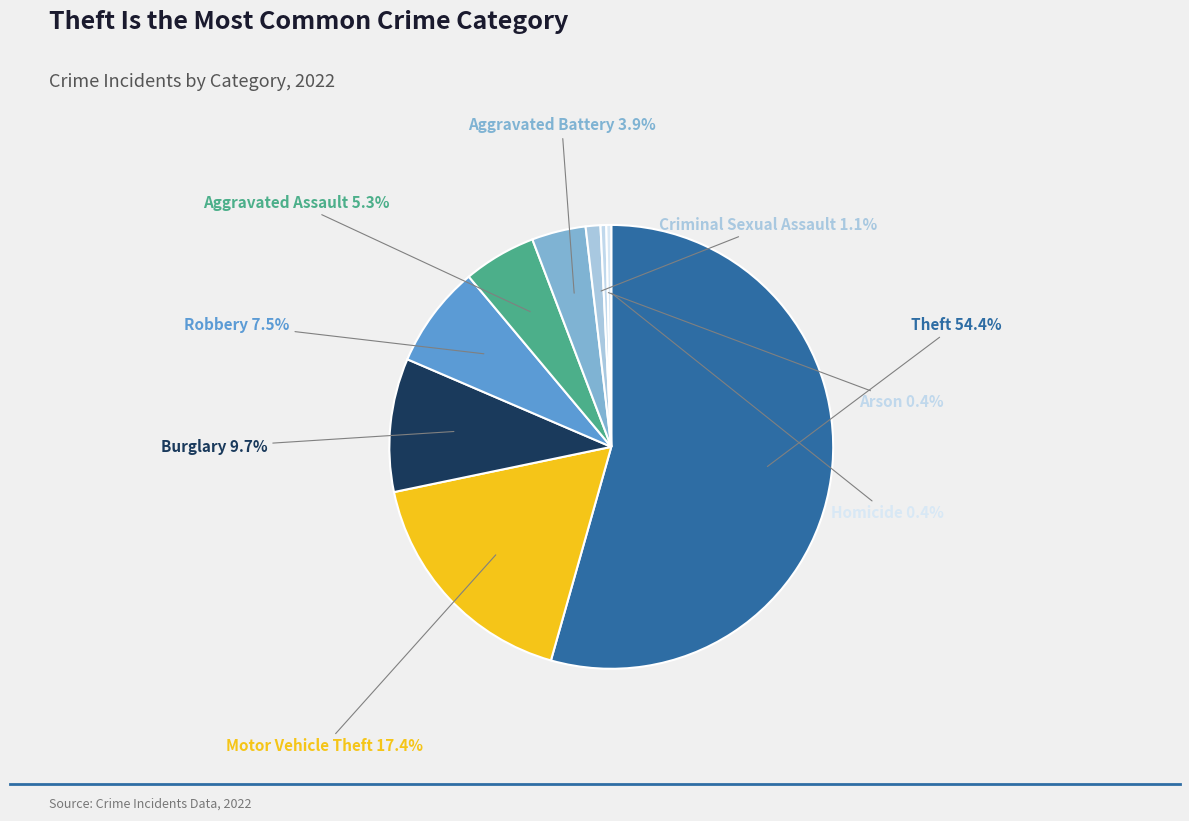

How much of the chart is everything except Aggravated Battery?

96.1%